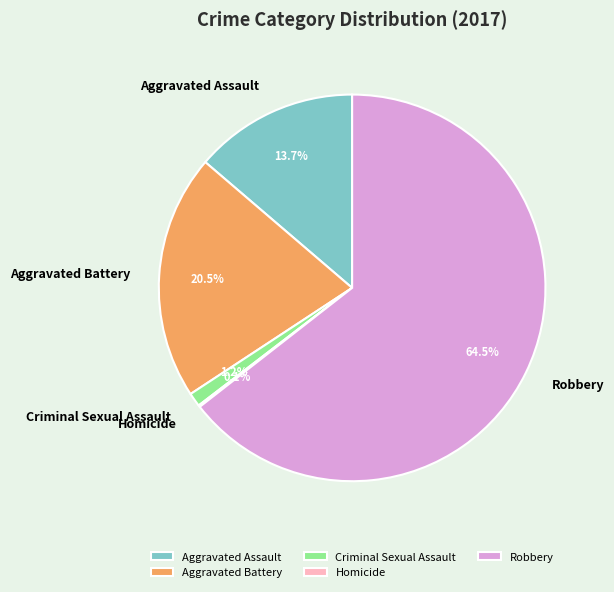

Which category has the biggest portion of the pie?

Robbery